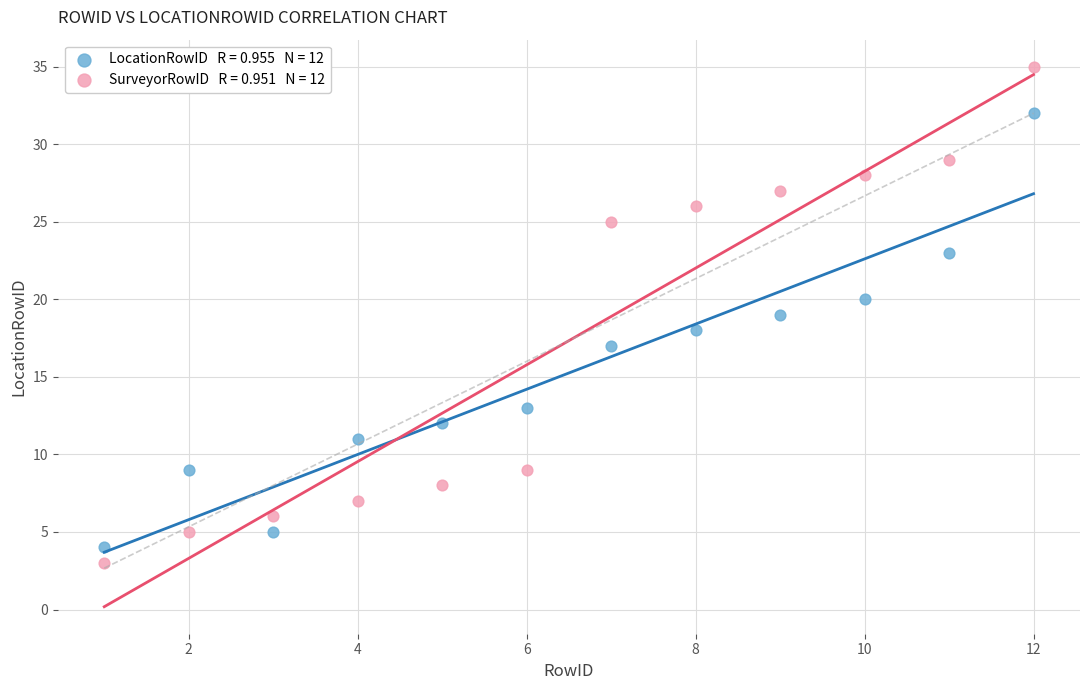

Across all data points, what is the range of X values (max minus min)?

11